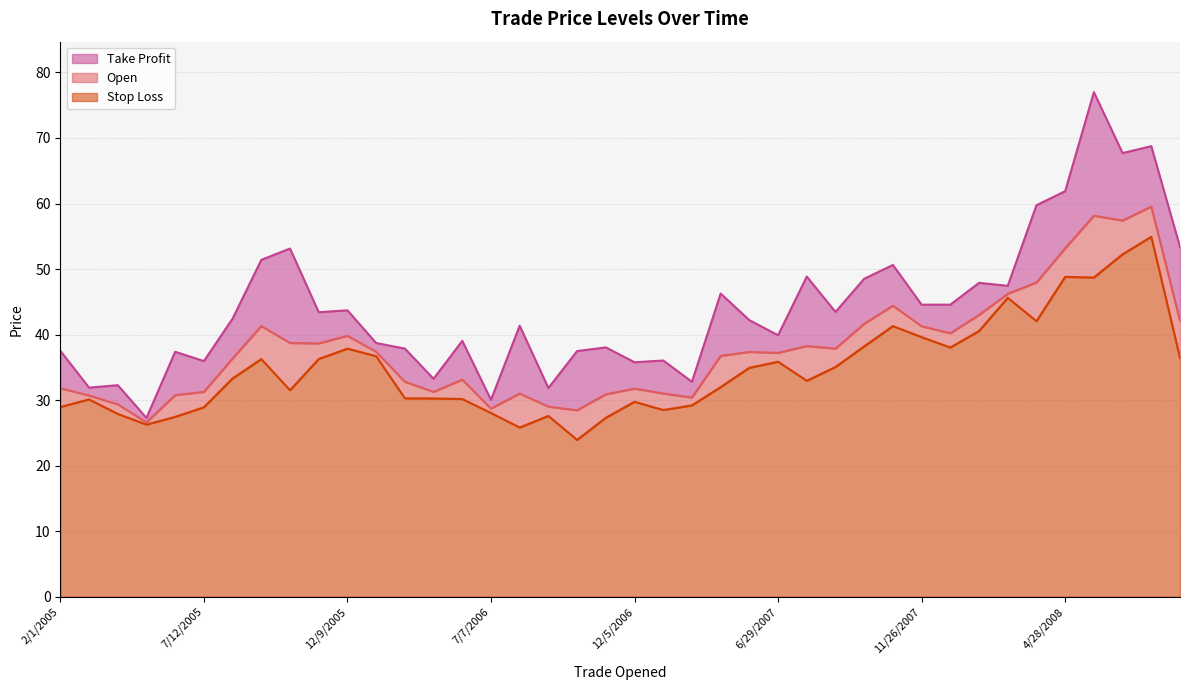

Rank the series at 12/9/2005 from highest to lowest value.

Take Profit, Open, Stop Loss